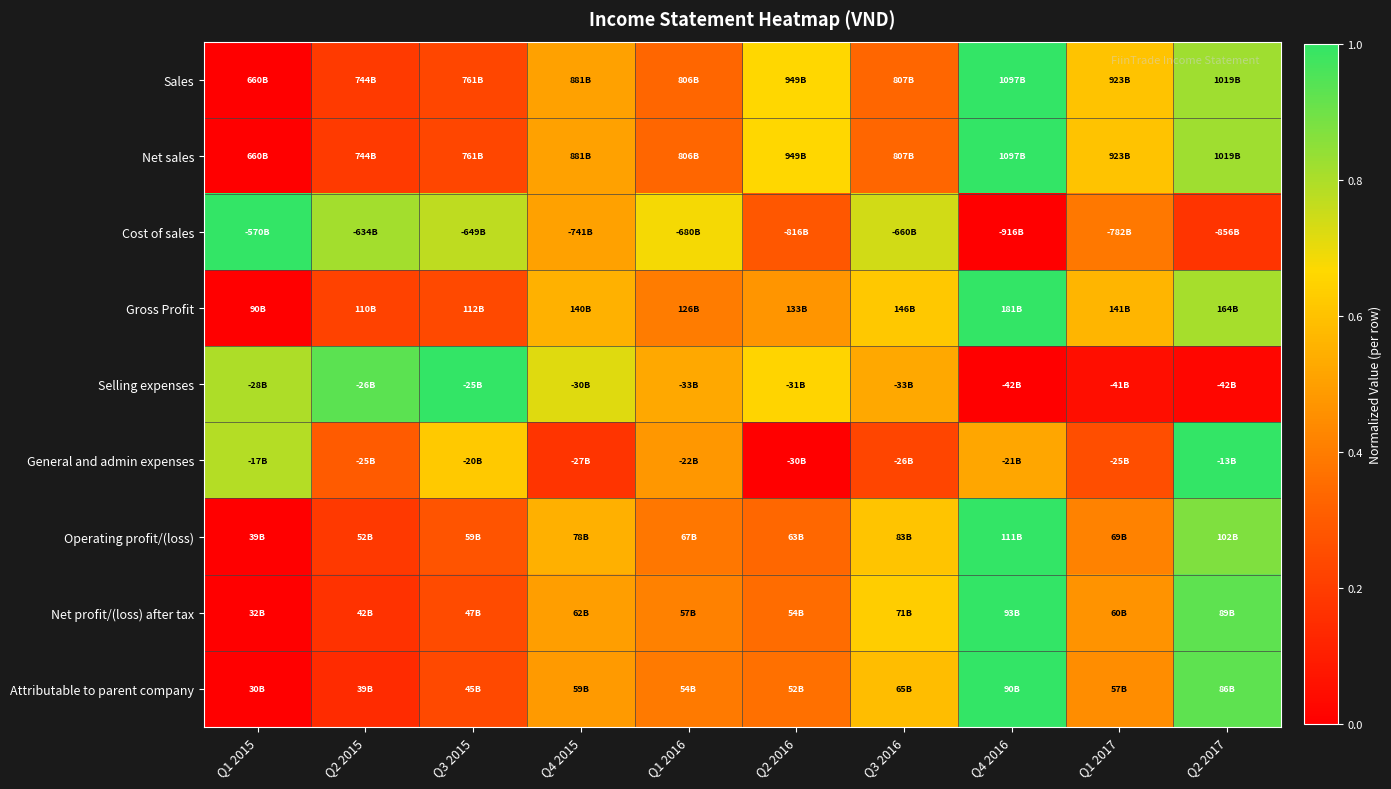

What is the spread (max minus min) of values at Q2 2016?

0.7